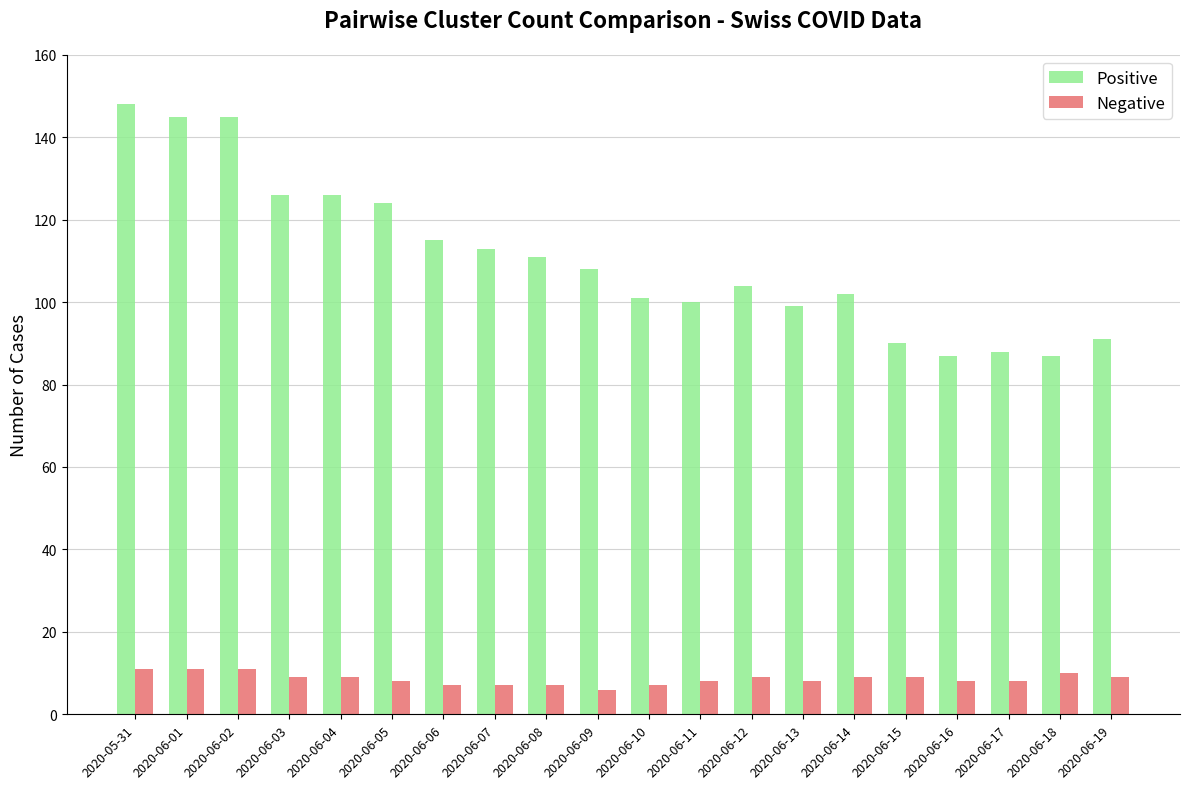

What is the difference between the maximum and minimum values in the Positive series?

61